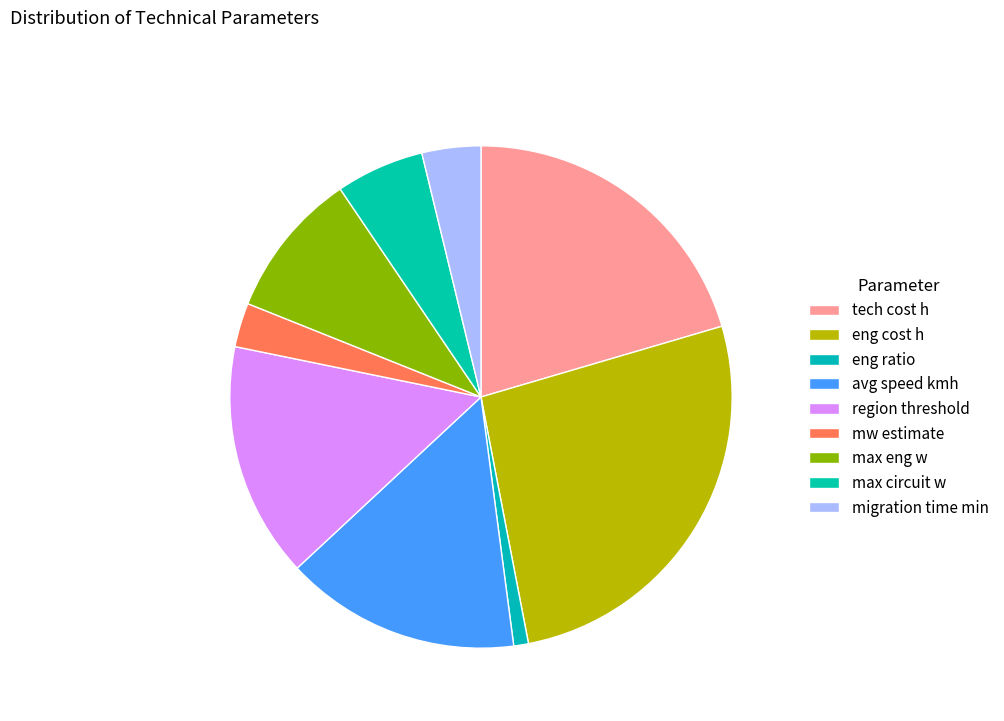

Is there any slice that represents more than half of the pie?

No